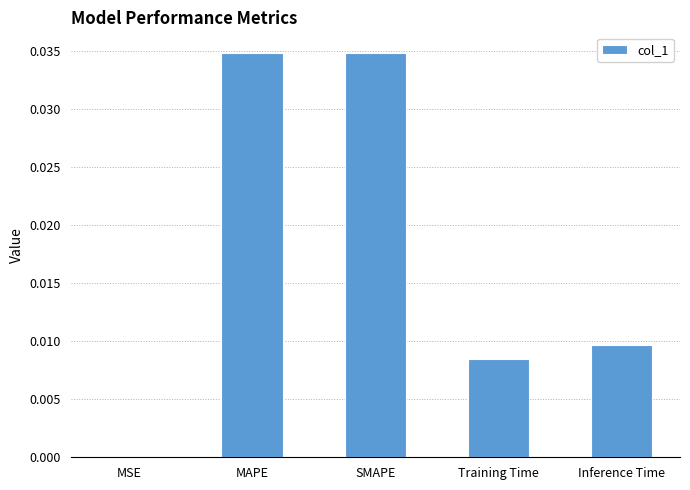

Is it true that the value at MAPE is 0.0?

True